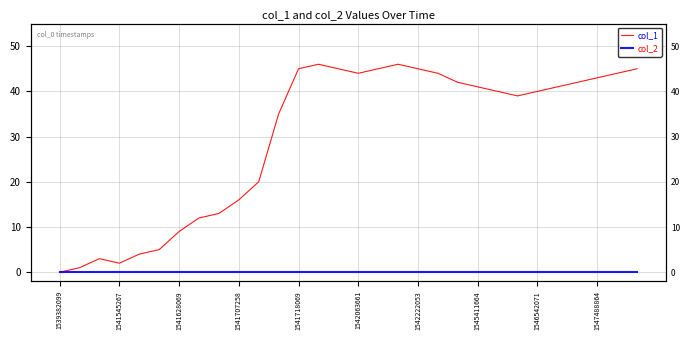

List the series in order of their overall mean, highest first.

col_1, col_2